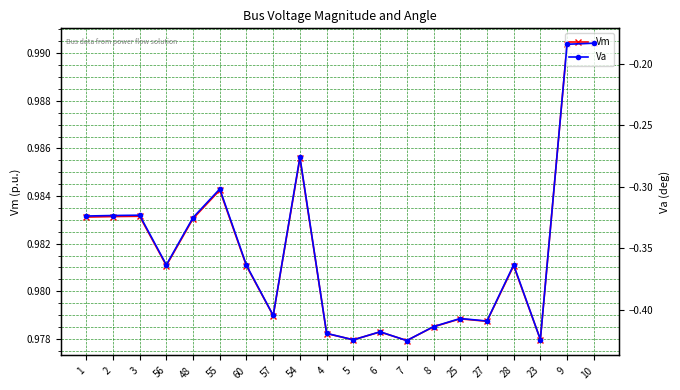

Reading left to right, what are all the values shown in this chart?

Vm: 1.0	1.0	1.0	1.0	1.0	1.0	1.0	1.0	1.0	1.0	1.0	1.0	1.0	1.0	1.0	1.0	1.0	1.0	1.0	1.0
Va: -0.3	-0.3	-0.3	-0.4	-0.3	-0.3	-0.4	-0.4	-0.3	-0.4	-0.4	-0.4	-0.4	-0.4	-0.4	-0.4	-0.4	-0.4	-0.2	-0.2